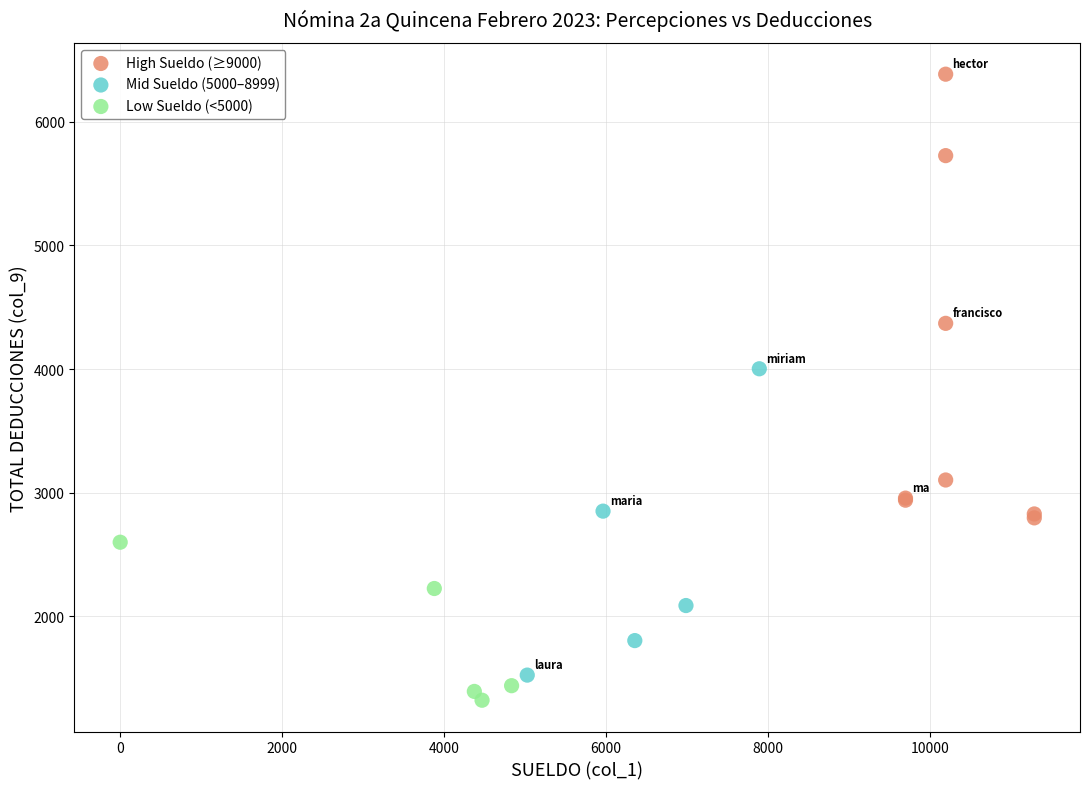

Which series contains the highest Y value?

High Sueldo (≥9000)